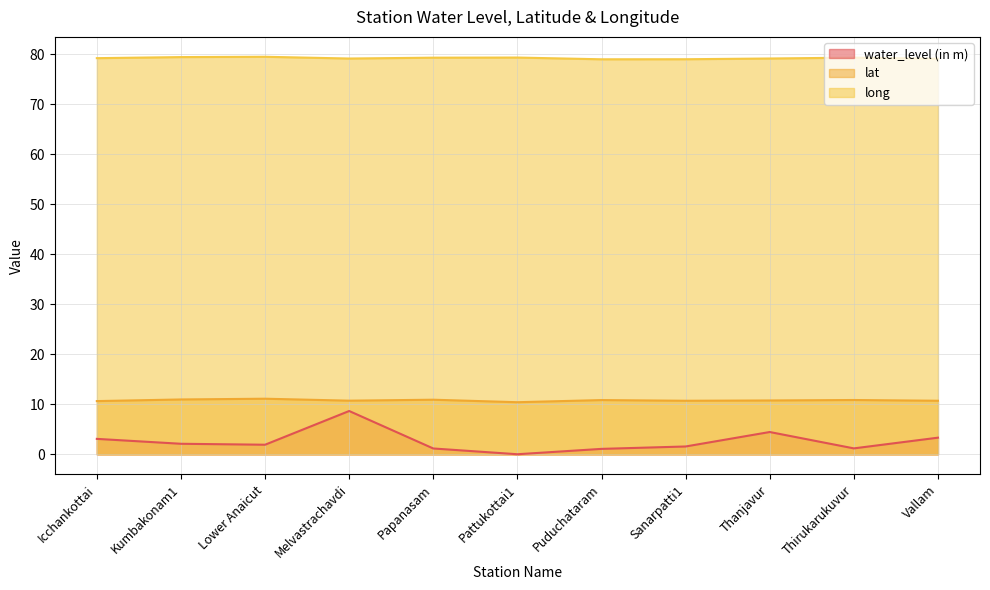

Where is water_level (in m) nearest to the value 4?

Thanjavur